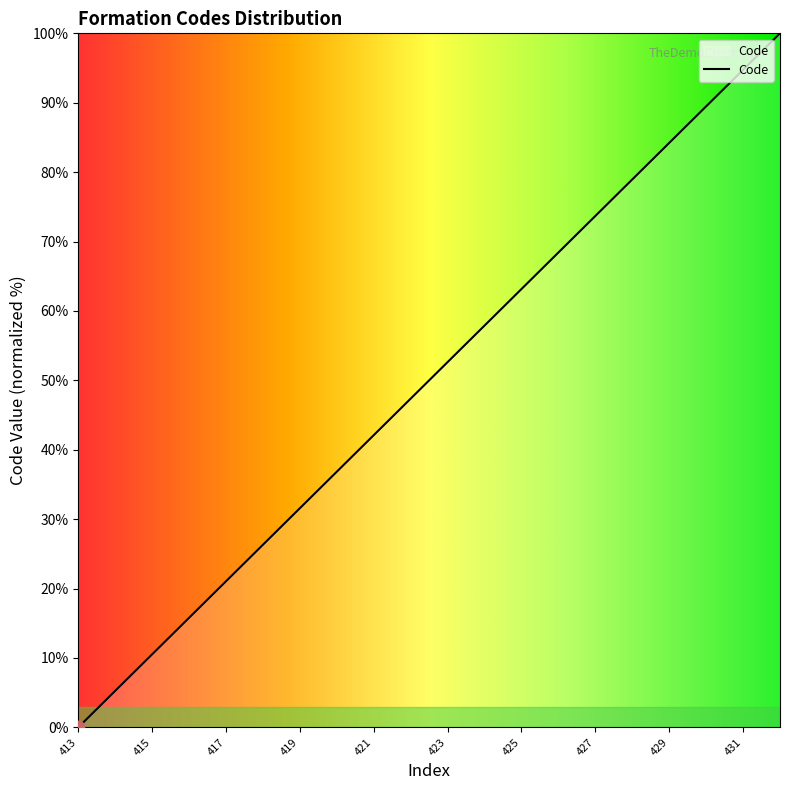

What is the greatest value displayed?

100.0